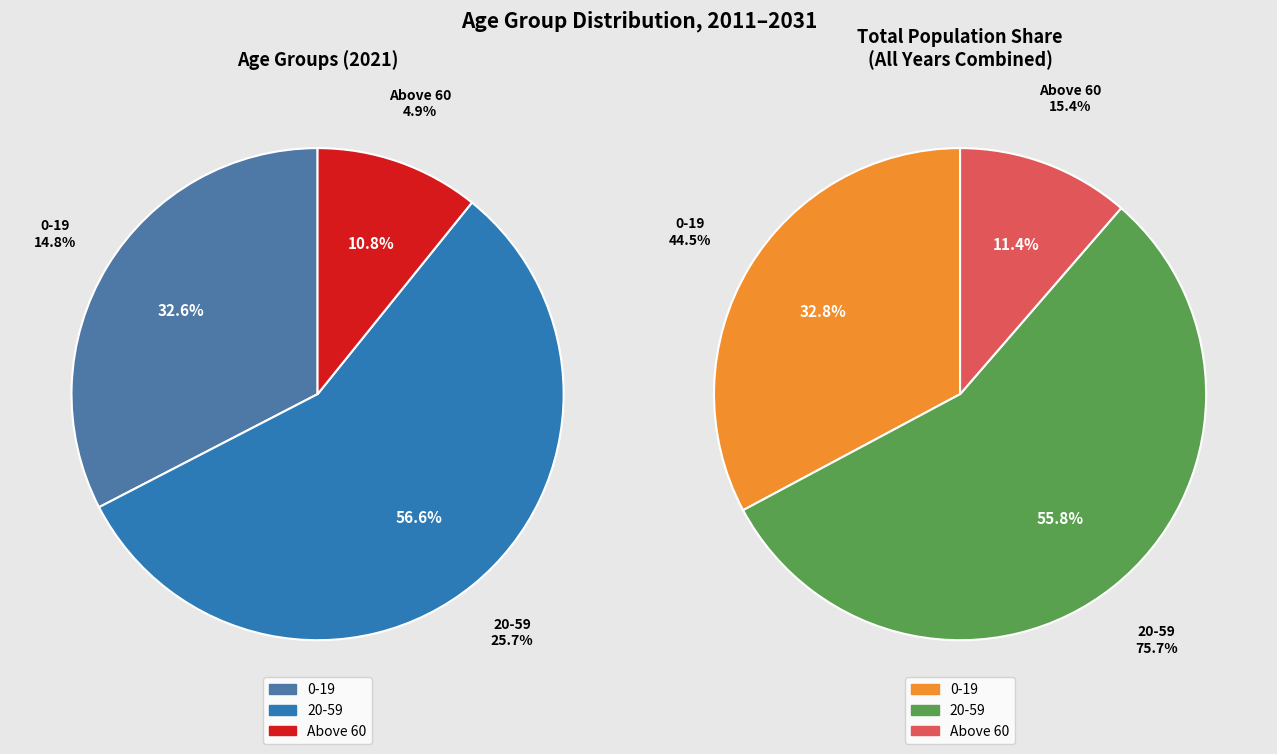

What is the spread (max minus min) of values at 2031?

21.6